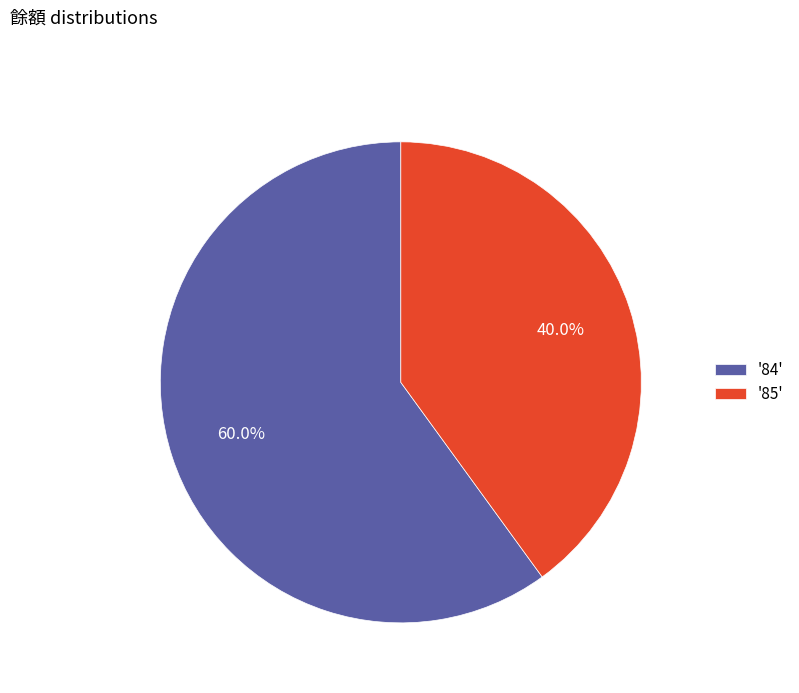

Count the number of slices in the pie.

2